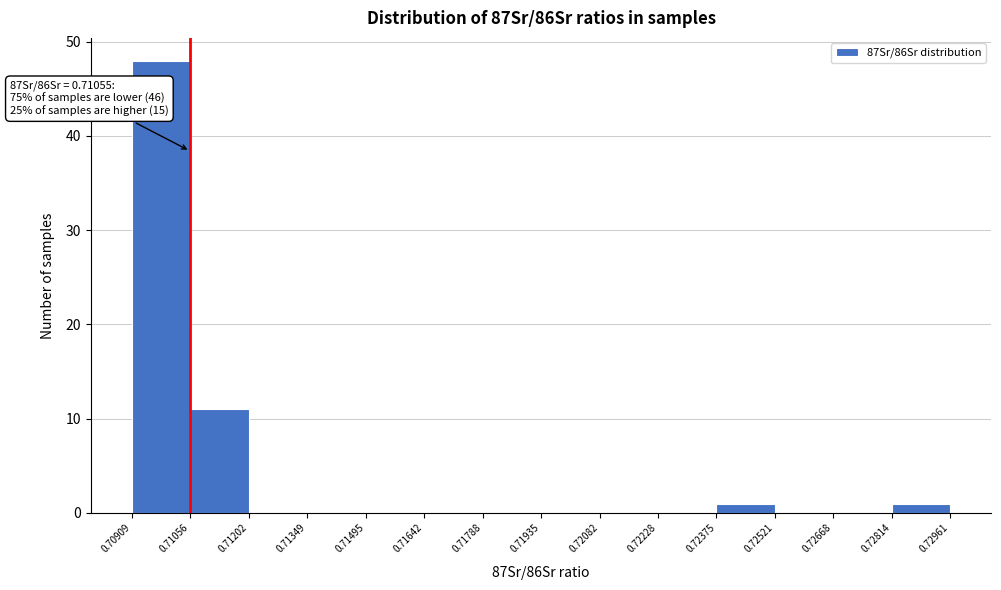

Over which range of the x-axis is the bar tallest?

0.70909 to 0.71056